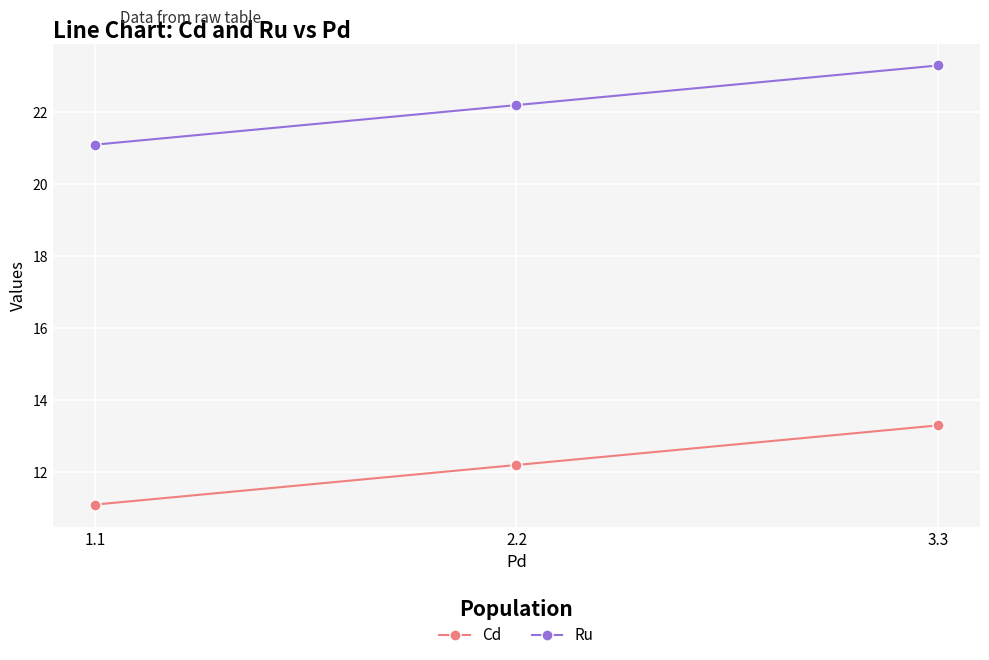

What is the total value across all series at 3.3?

36.6